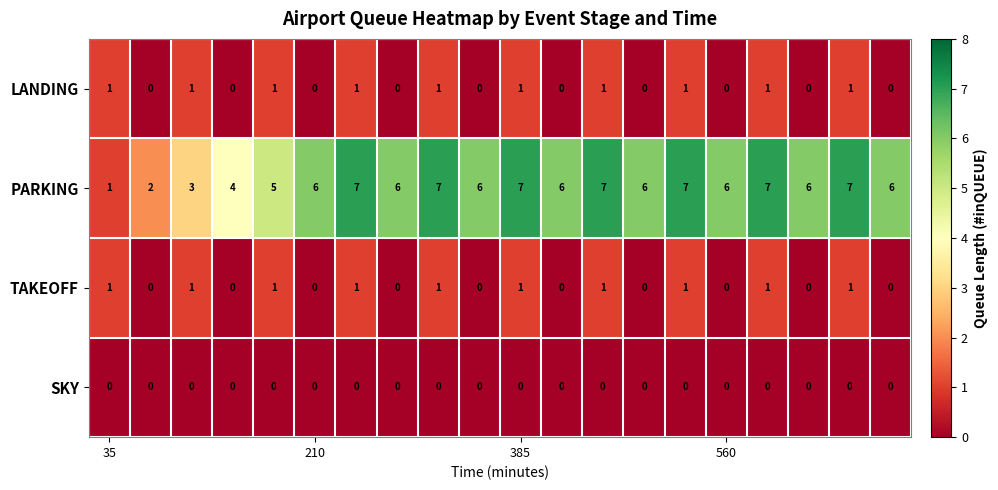

How many data points in PARKING are less than 6?

5